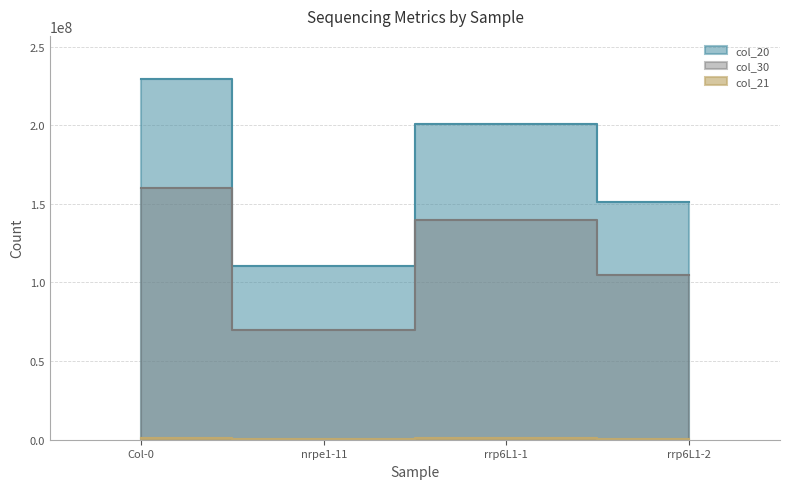

What is the total value across all series at Col-0?

390216145